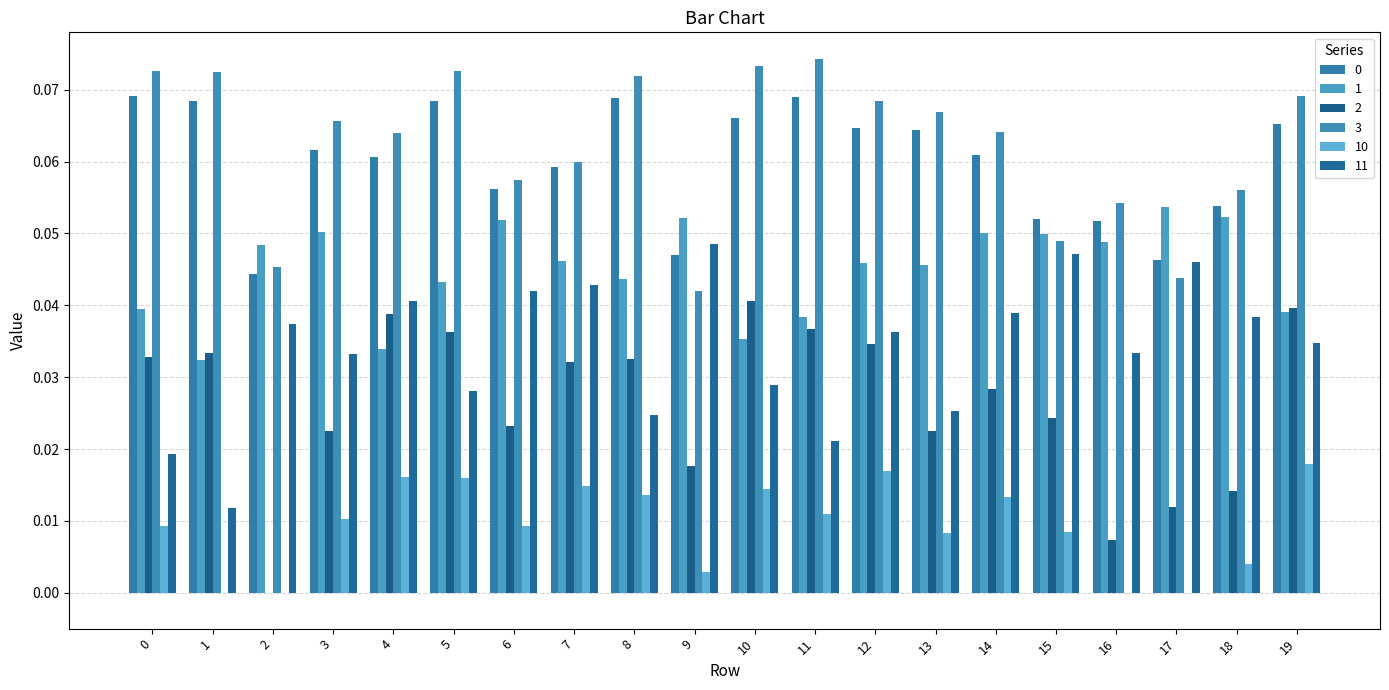

What is the total value across all series at 5?

0.3